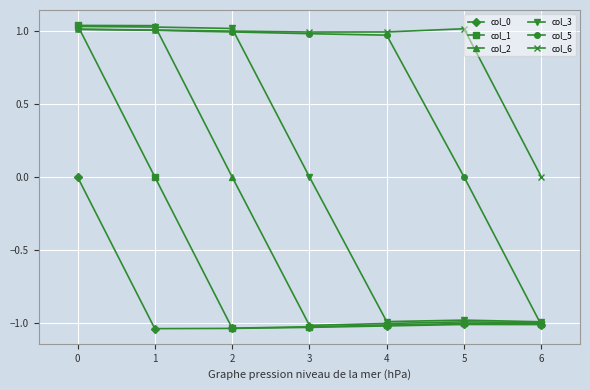

Is it true that col_2 equals -0.4 at 5?

False